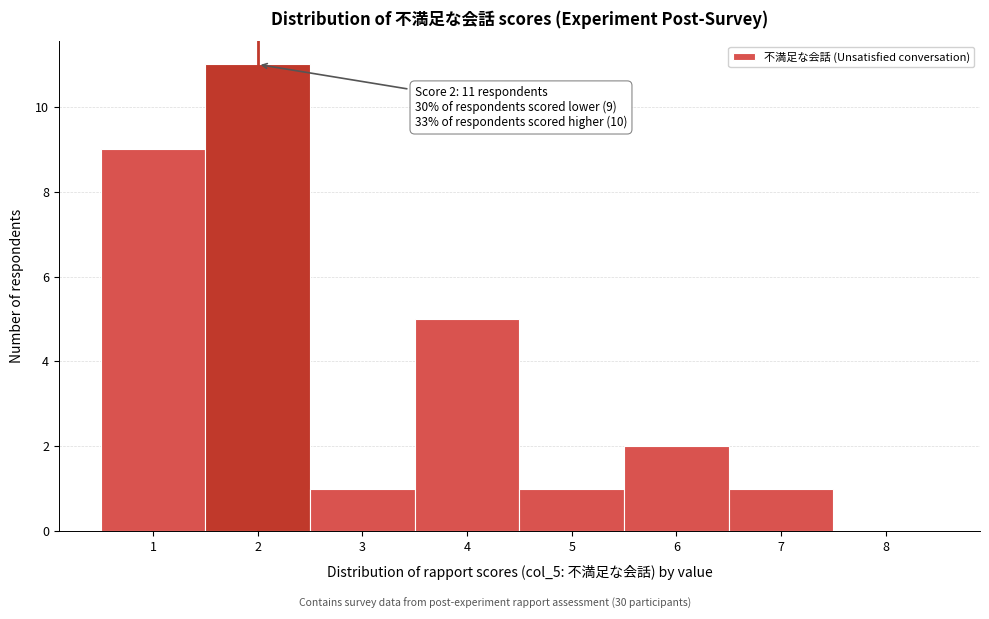

Over which range of the x-axis is the bar tallest?

1.5 to 2.5